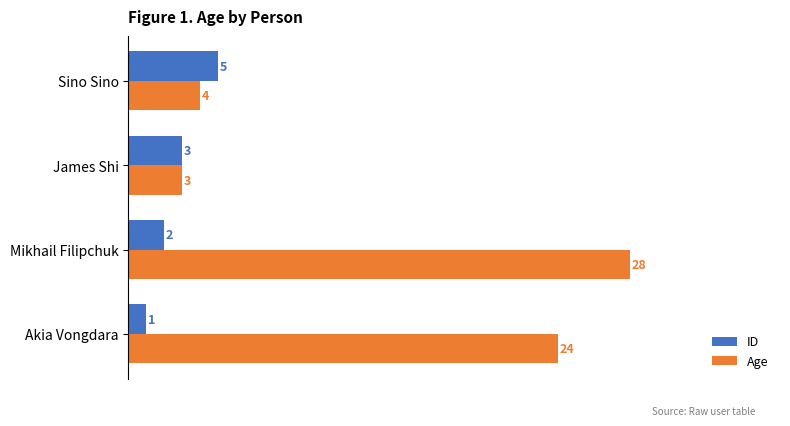

Rank the categories by Age value from highest to lowest.

Mikhail Filipchuk, Akia Vongdara, Sino Sino, James Shi